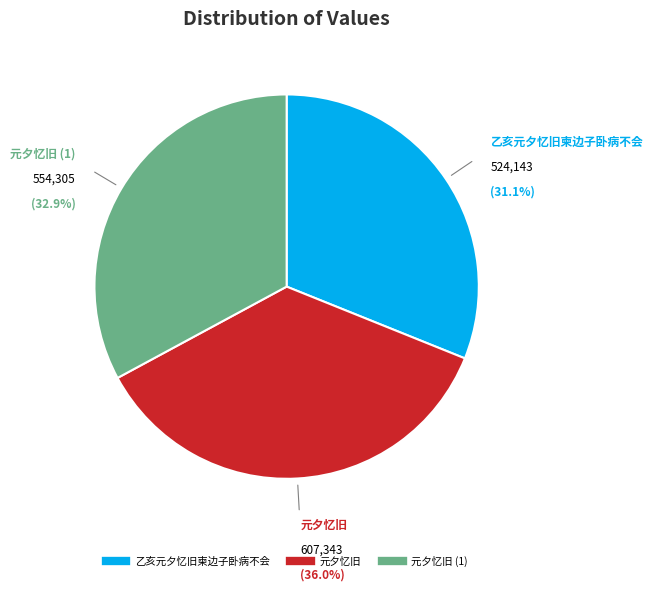

Does any single category account for the majority?

No